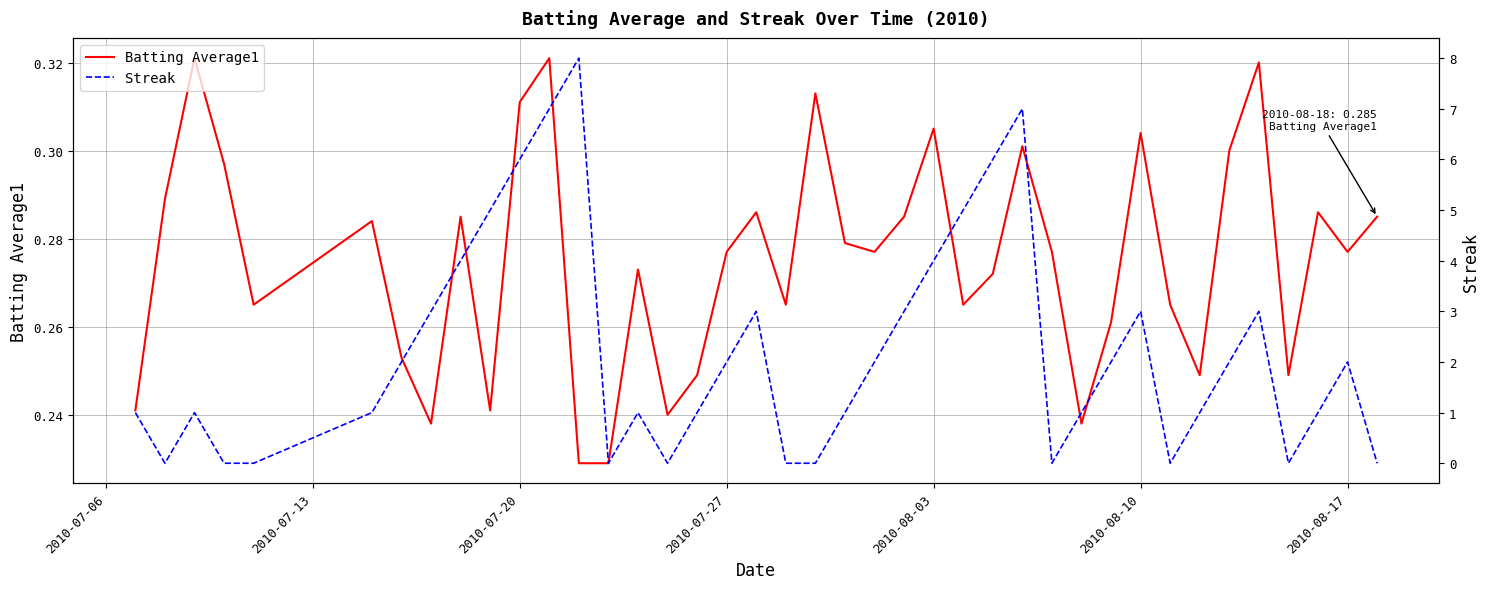

True or false: Batting Average1 and Streak intersect in this chart.

True